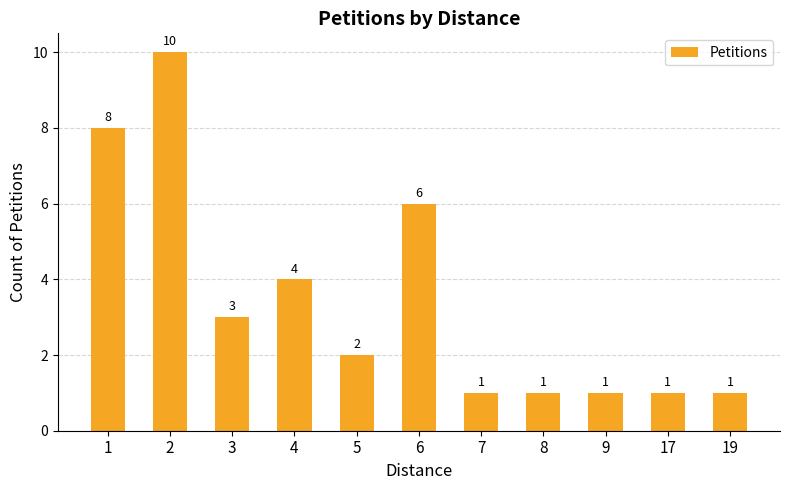

What is the change in value from 6 to 19?

-5